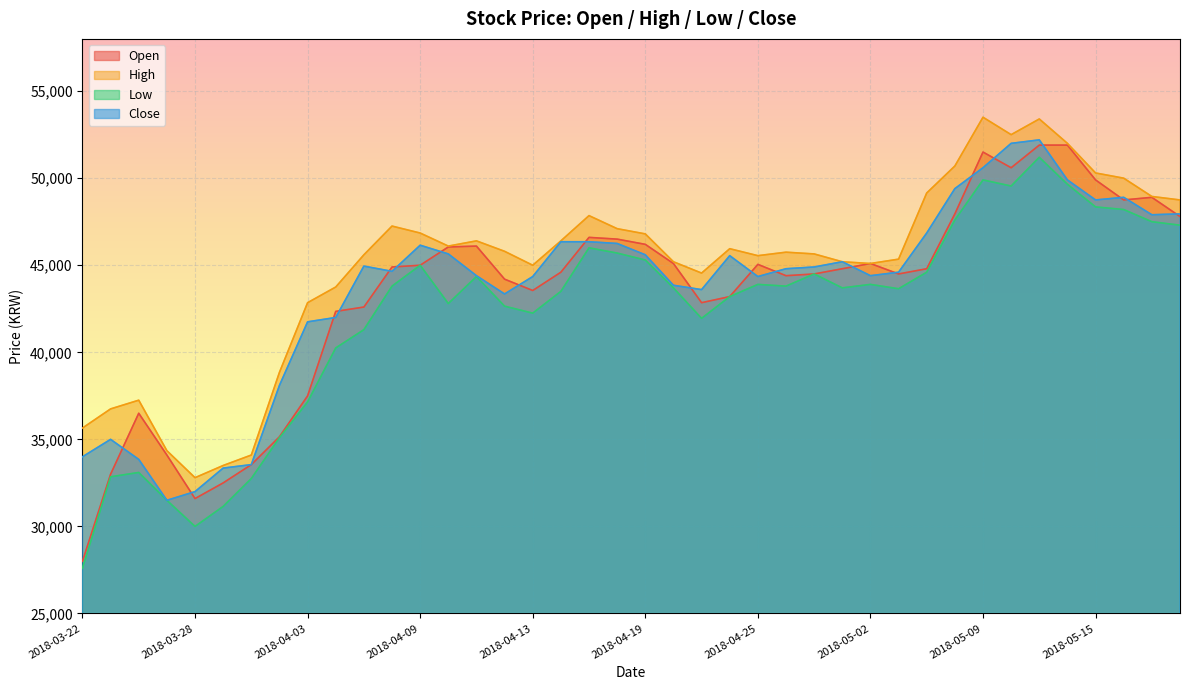

At 2018-04-17, list the series in order from largest to smallest.

High, Open, Close, Low